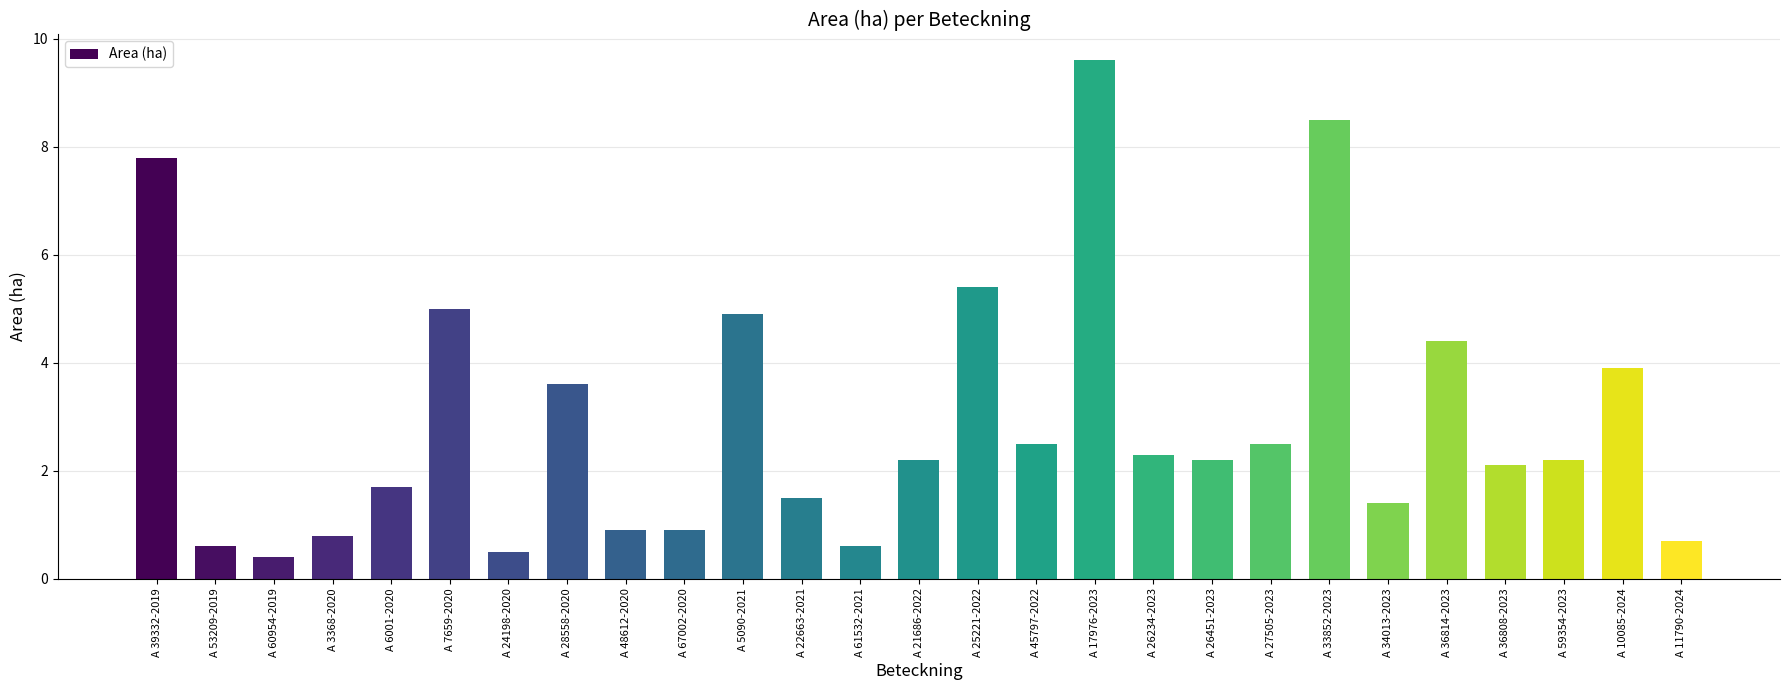

How many bars are there in total?

27